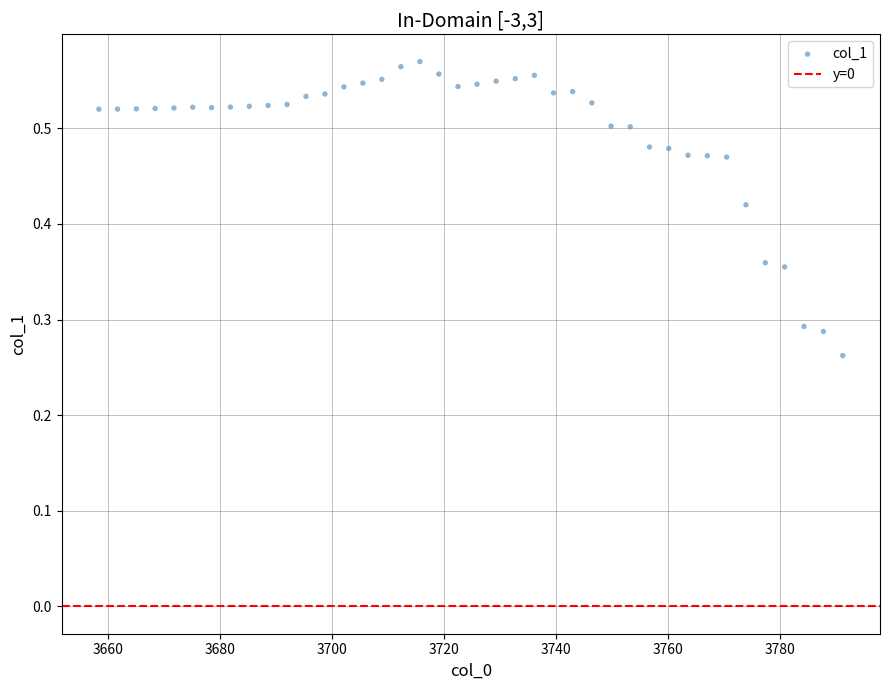

What is the range of X values (max minus min)?

132.8